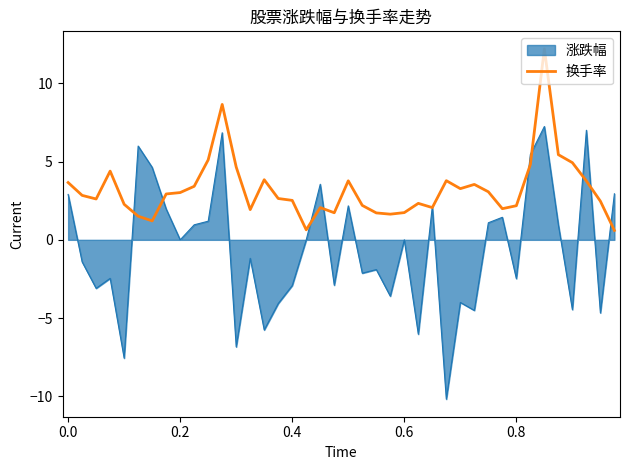

List the series in order of their overall mean, lowest first.

涨跌幅, 换手率